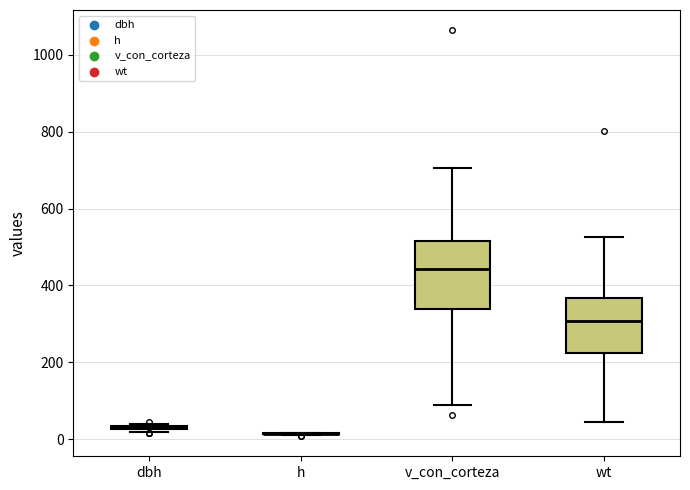

Comparing the boxes themselves (not the whiskers), which one is the tallest?

v_con_corteza